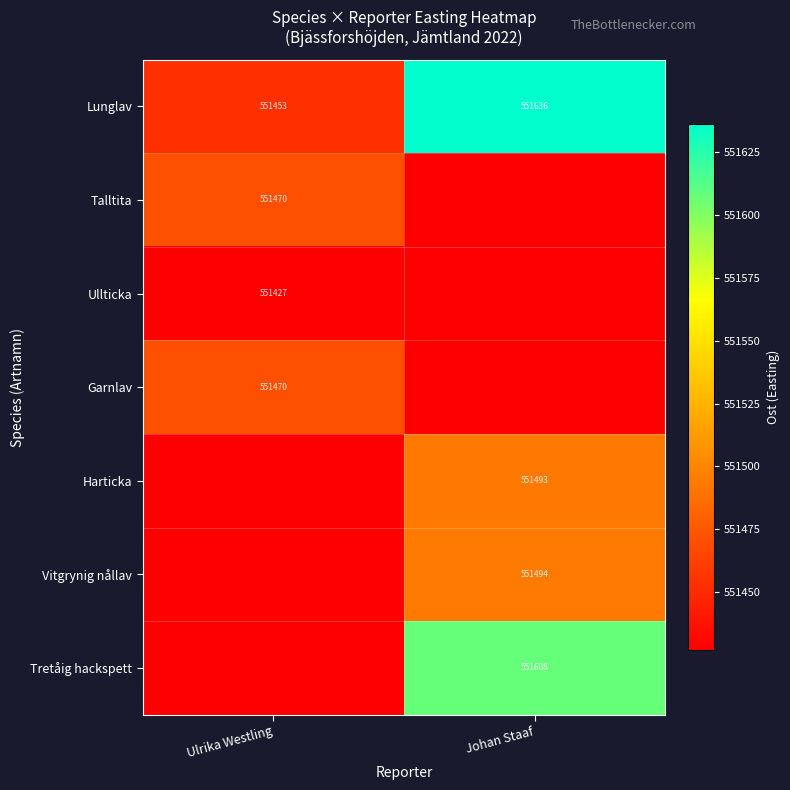

Is the value of Ullticka at Ulrika Westling greater than the value of Tretåig hackspett at Johan Staaf?

No